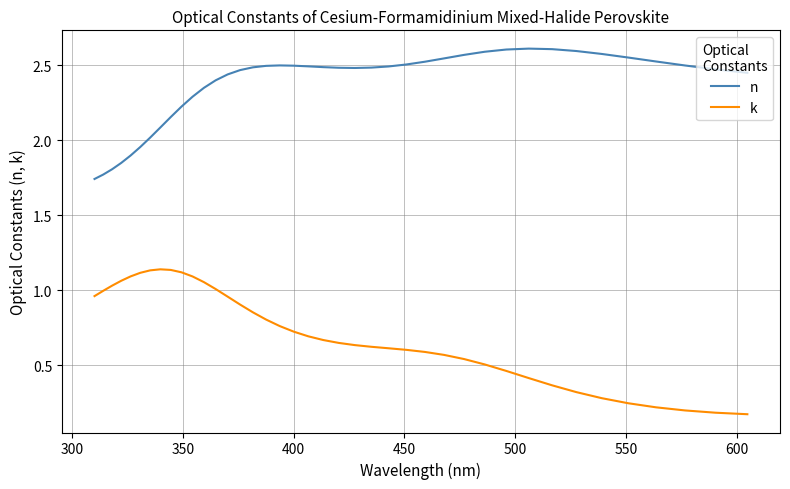

Which series has the largest total across all categories?

n